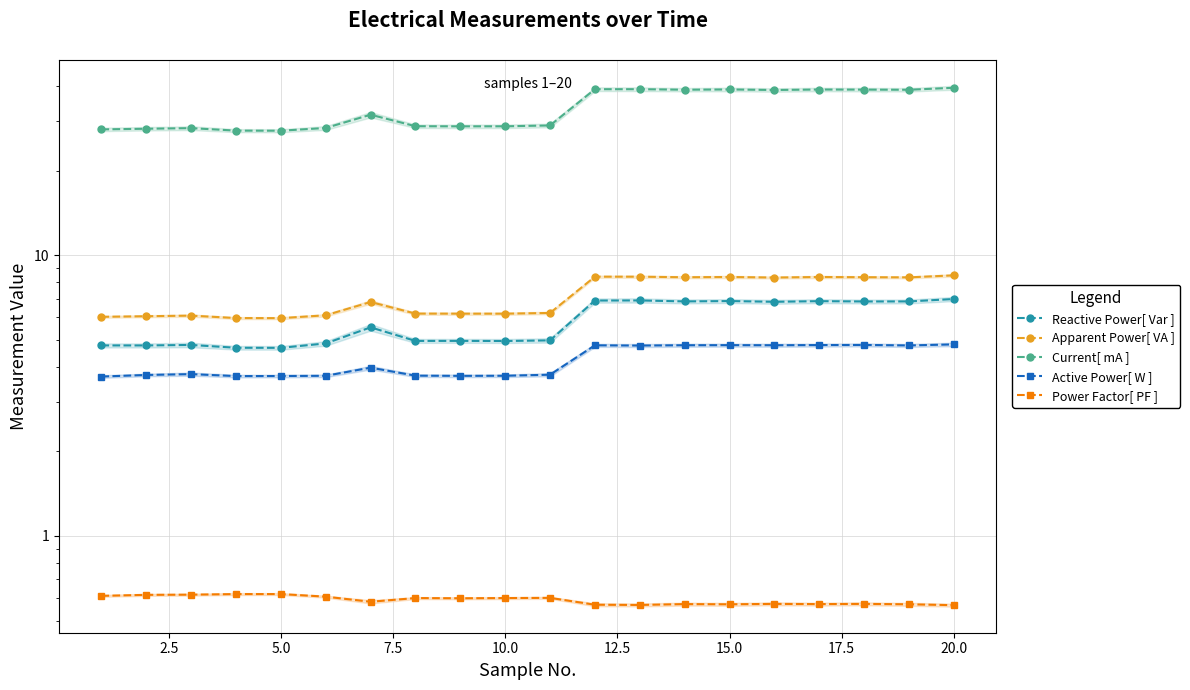

True or false: Current[ mA ] has more than 1 points higher than both neighbors.

True